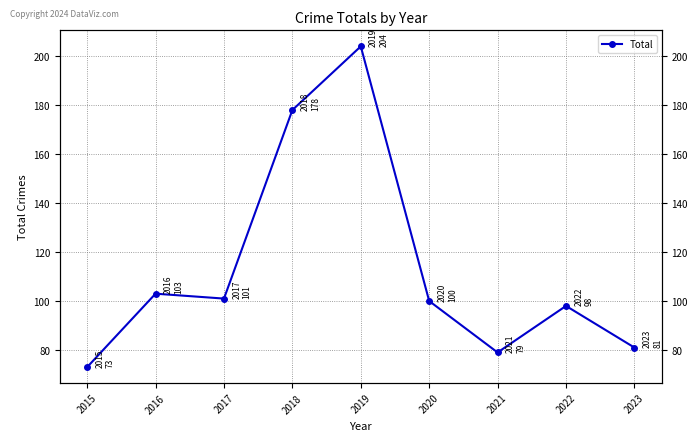

Which category has the highest value across all series?

2019